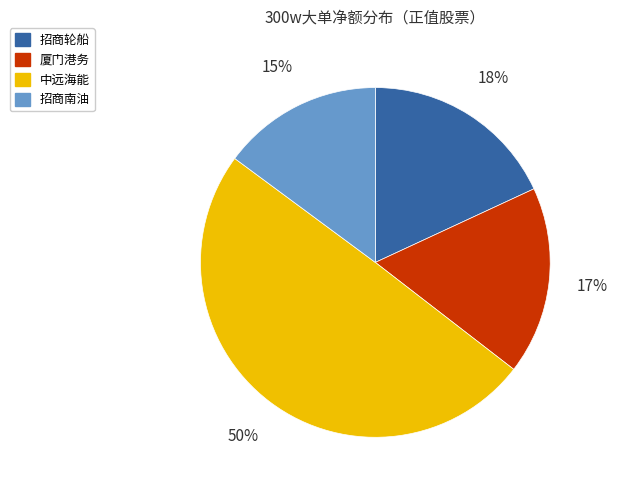

Which category has the smallest portion of the pie?

招商南油